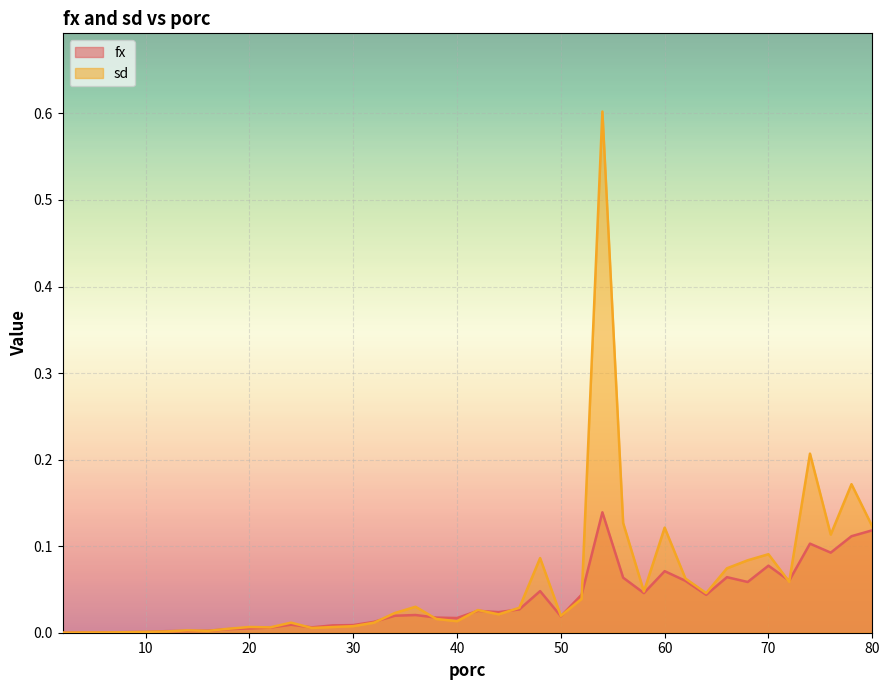

At how many categories does at least one series exceed 0?

40